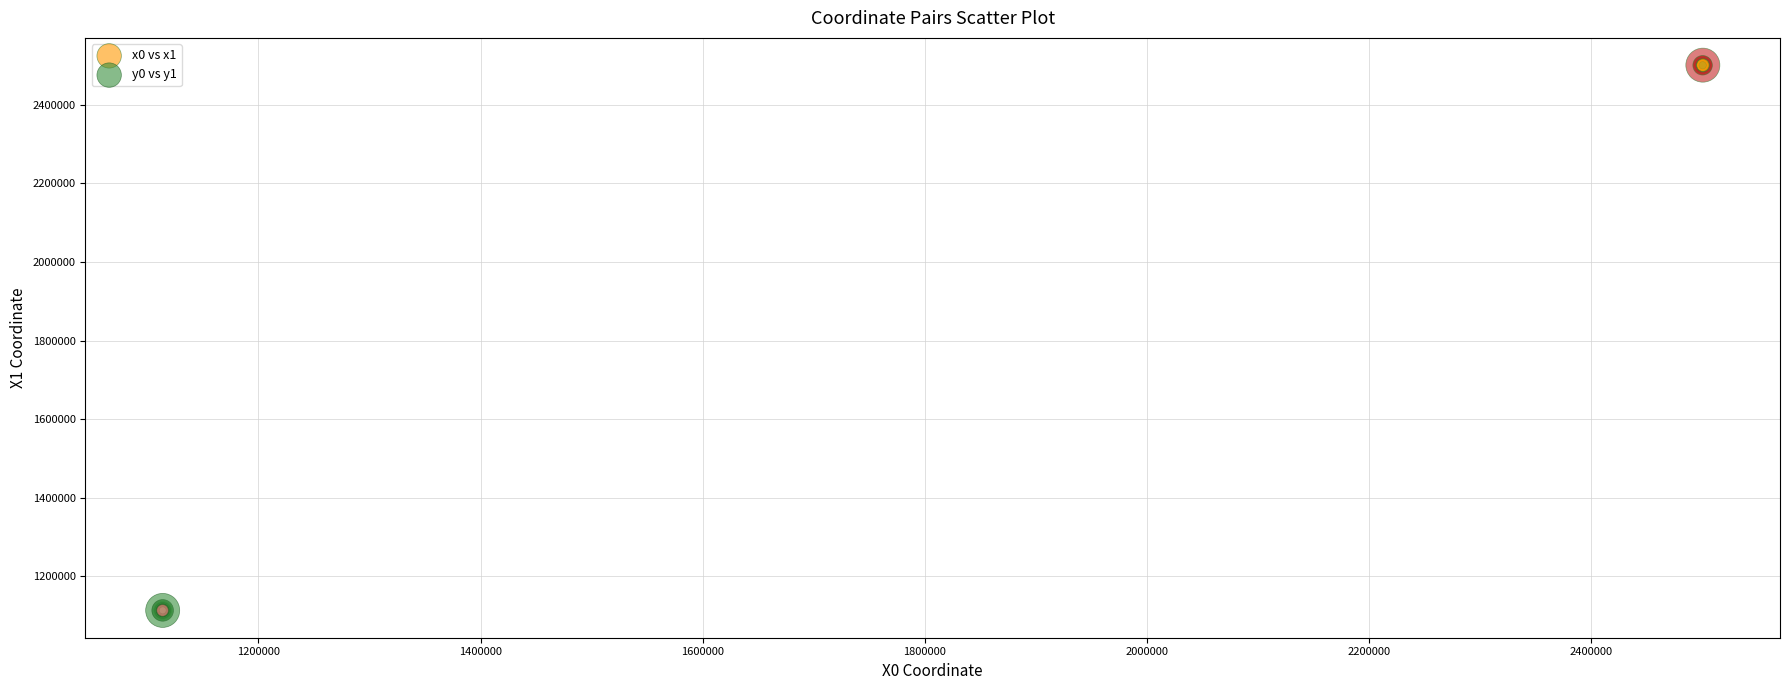

Which series contains the lowest Y value?

y0 vs y1